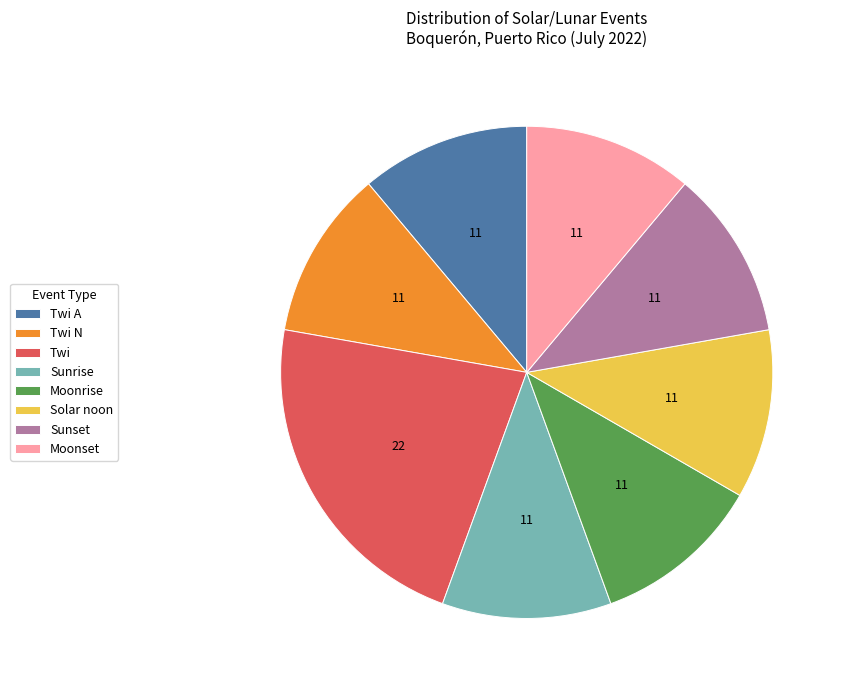

Combined, do Twi and Sunrise account for over 50%?

No